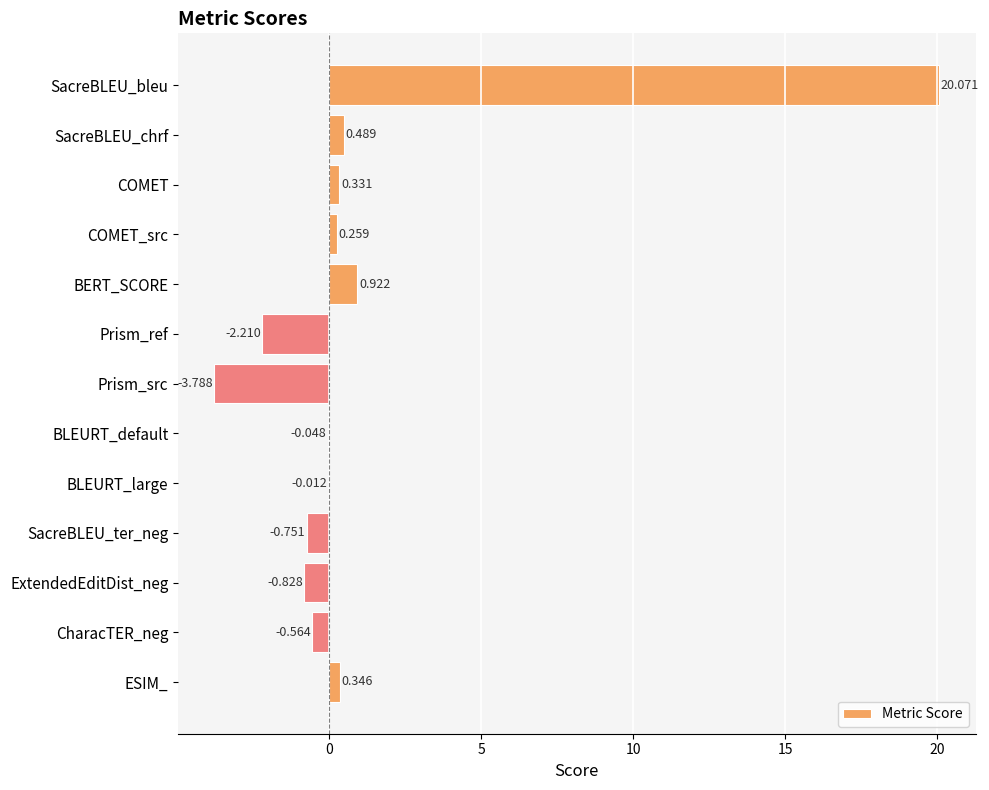

Where is the data nearest to the value 8?

BERT_SCORE